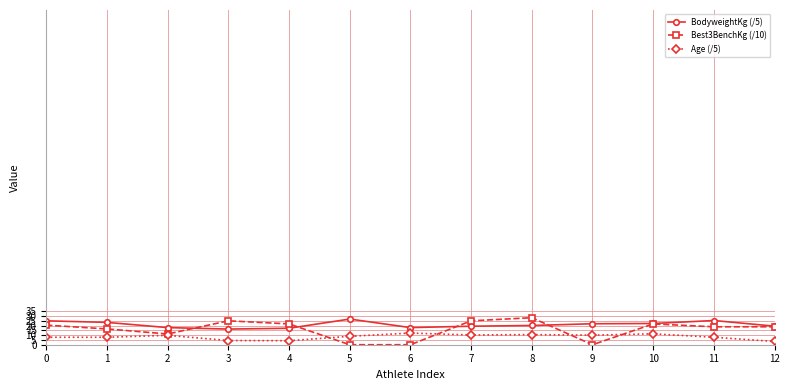

True or false: BodyweightKg (/5) and Age (/5) cross at least once.

False